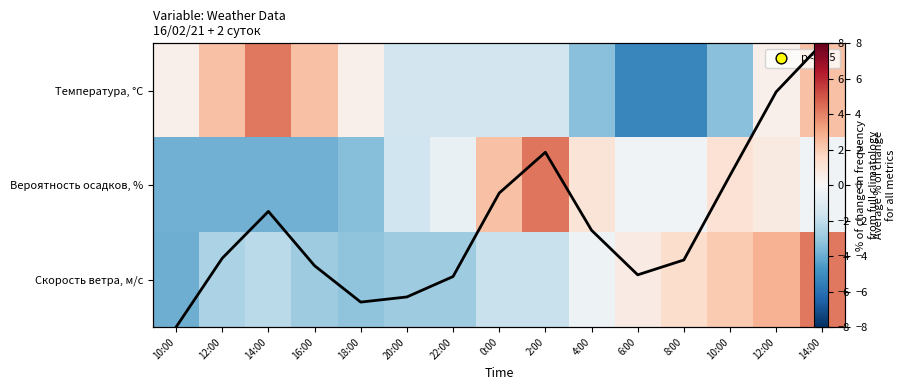

At which label does Скорость ветра, м/c first exceed -1?

4:00